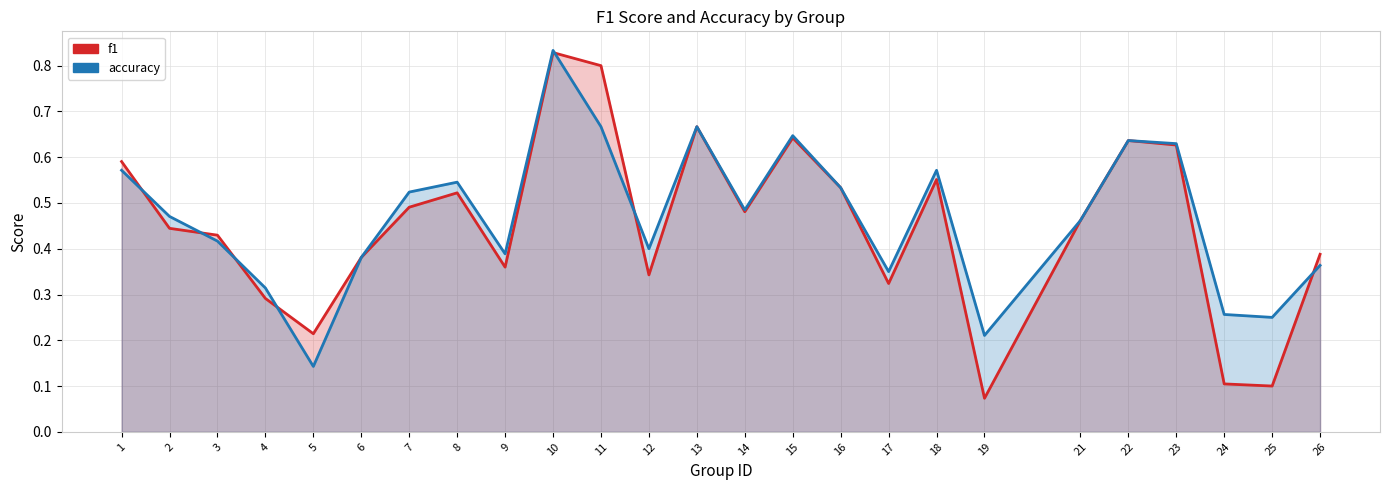

Reading left to right, what are all the values shown in this chart?

f1: 0.6	0.4	0.4	0.3	0.2	0.4	0.5	0.5	0.4	0.8	0.8	0.3	0.7	0.5	0.6	0.5	0.3	0.6	0.1	0.5	0.6	0.6	0.1	0.1	0.4
accuracy: 0.6	0.5	0.4	0.3	0.1	0.4	0.5	0.5	0.4	0.8	0.7	0.4	0.7	0.5	0.6	0.5	0.3	0.6	0.2	0.5	0.6	0.6	0.3	0.2	0.4